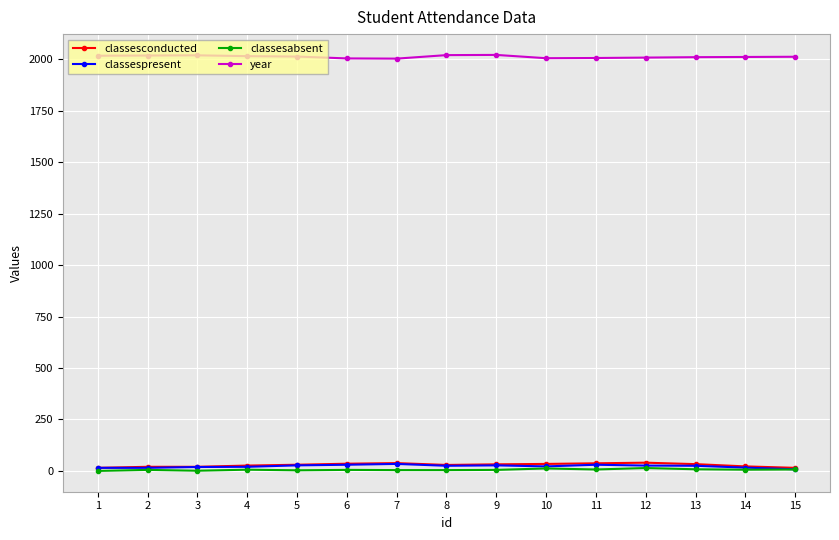

At how many categories does at least one series exceed 1698?

15